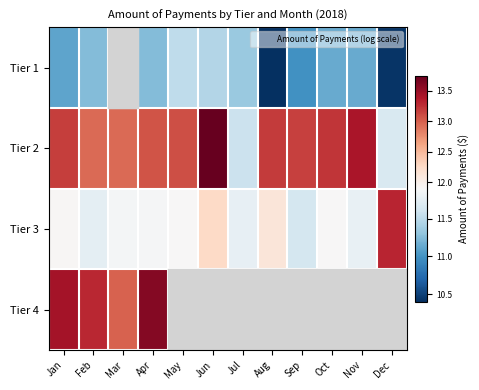

Is the value of Tier 2 at May greater than the value of Tier 3 at Jan?

Yes